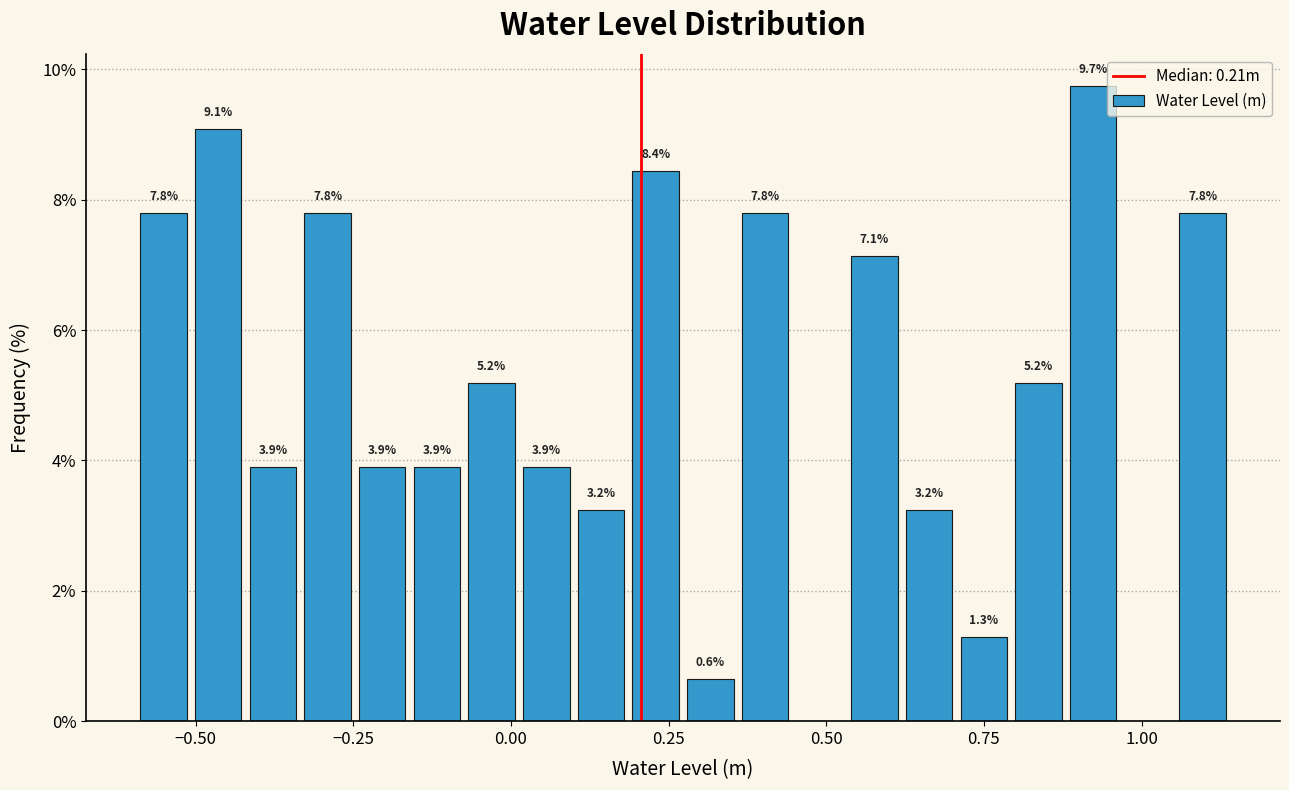

Around what value on the x-axis is the tallest bar? Give the approximate position of its centre, as read against the axis.

0.90